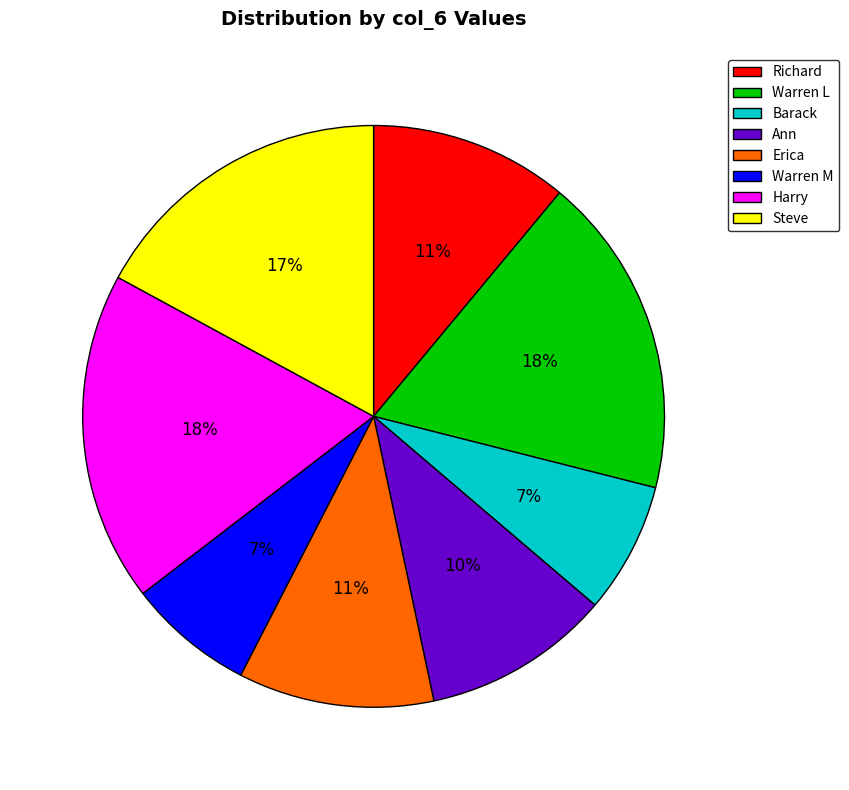

Is Richard the majority of the pie?

No